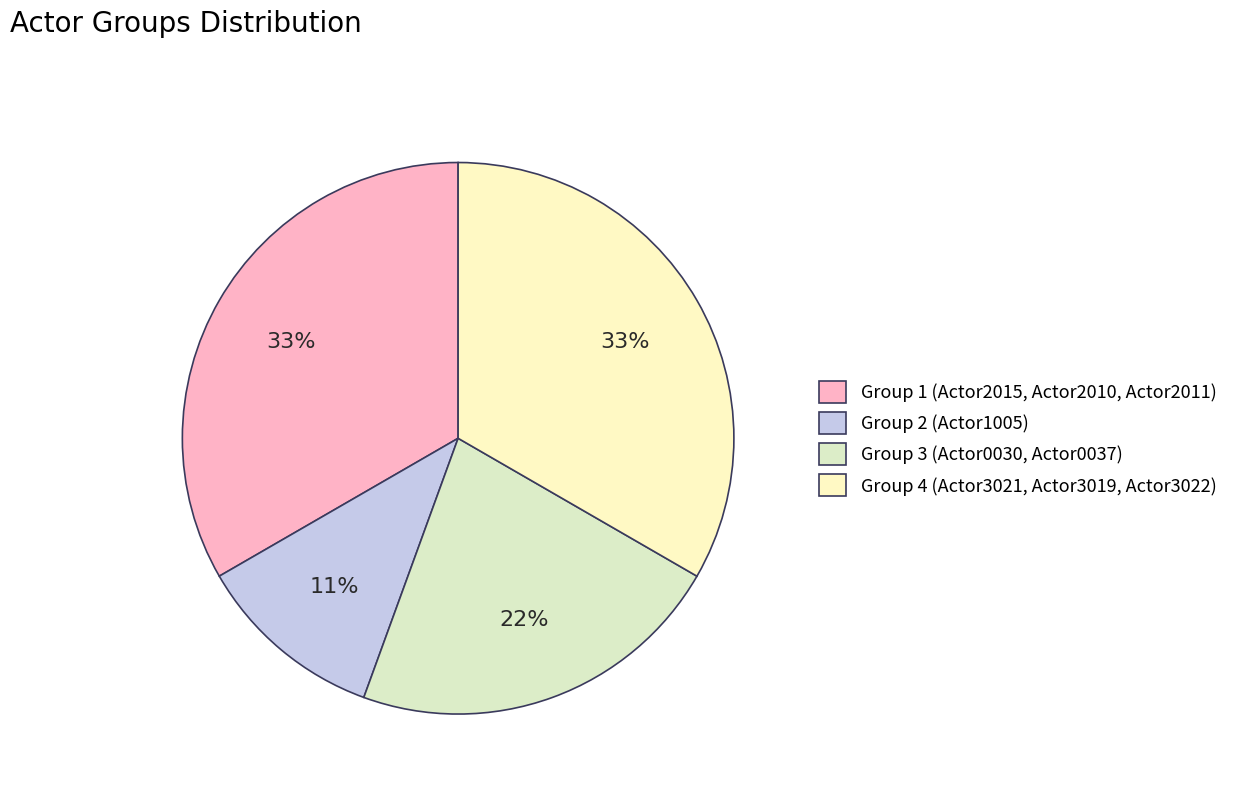

Is it true that Group 3 (Actor0030, Actor0037) is 22% of the pie?

True